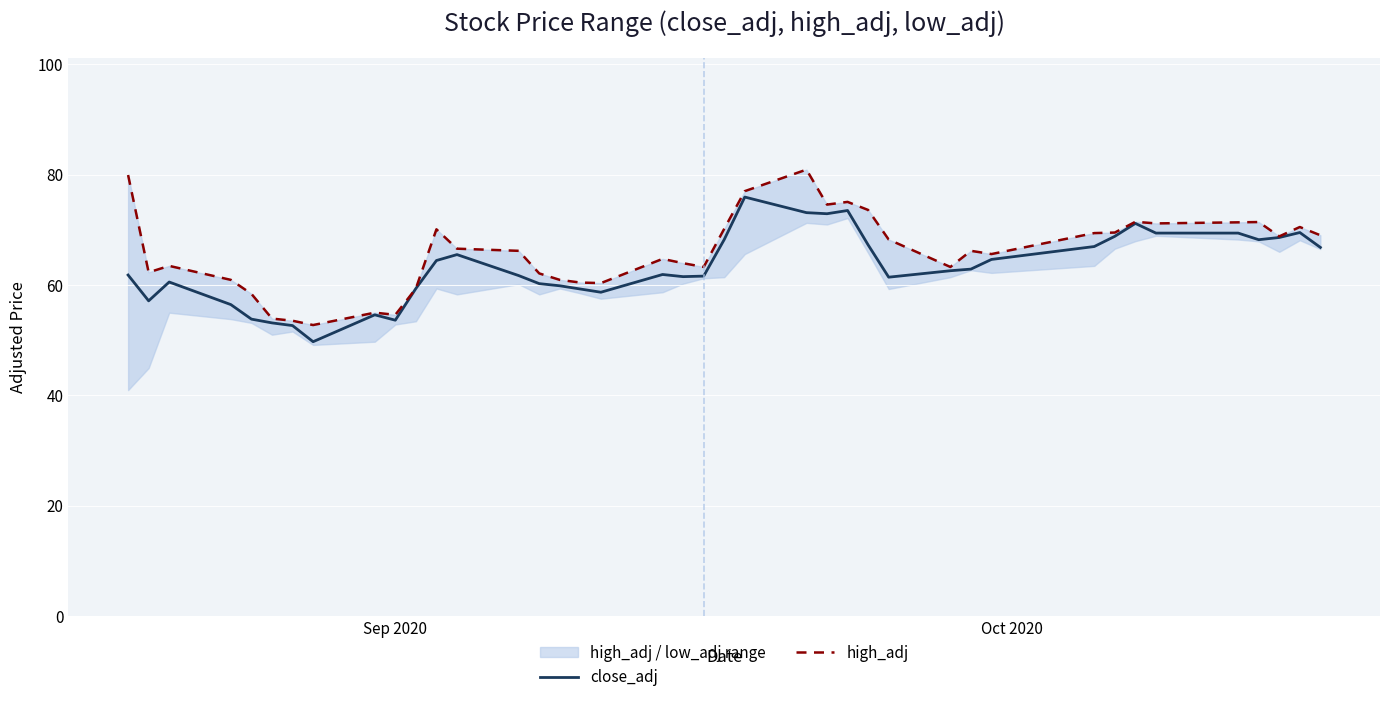

List the series in order of their peak value, lowest first.

close_adj, high_adj